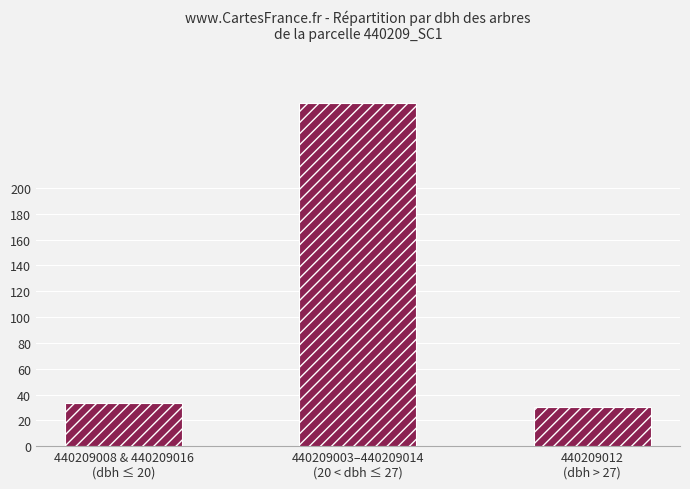

Where is the data nearest to the value 147?

440209008 & 440209016
(dbh ≤ 20)